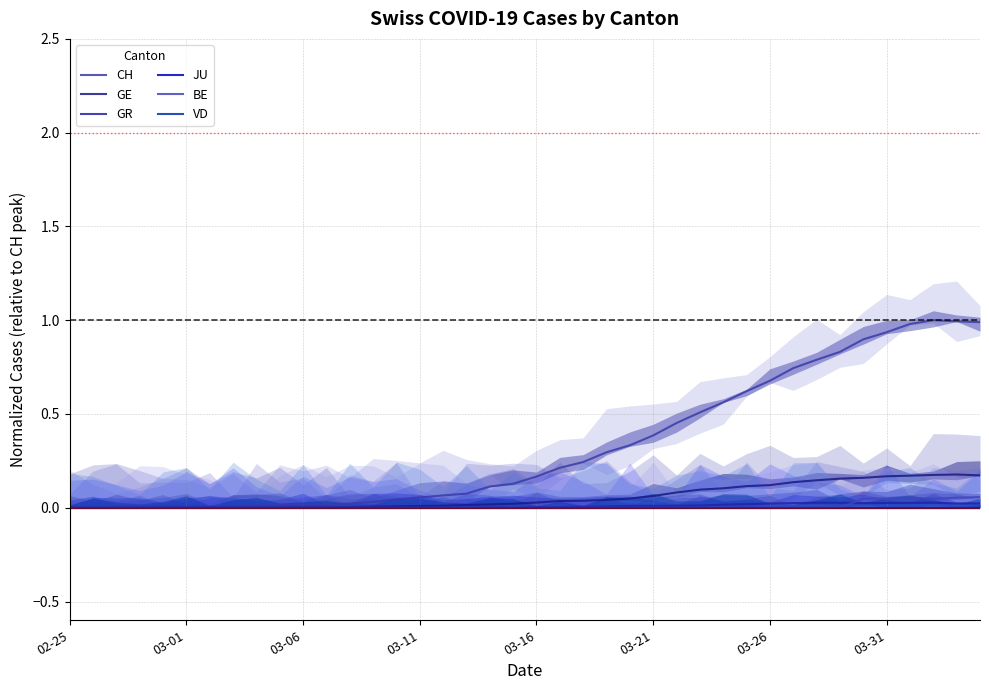

At how many categories does at least one series exceed 0?

39